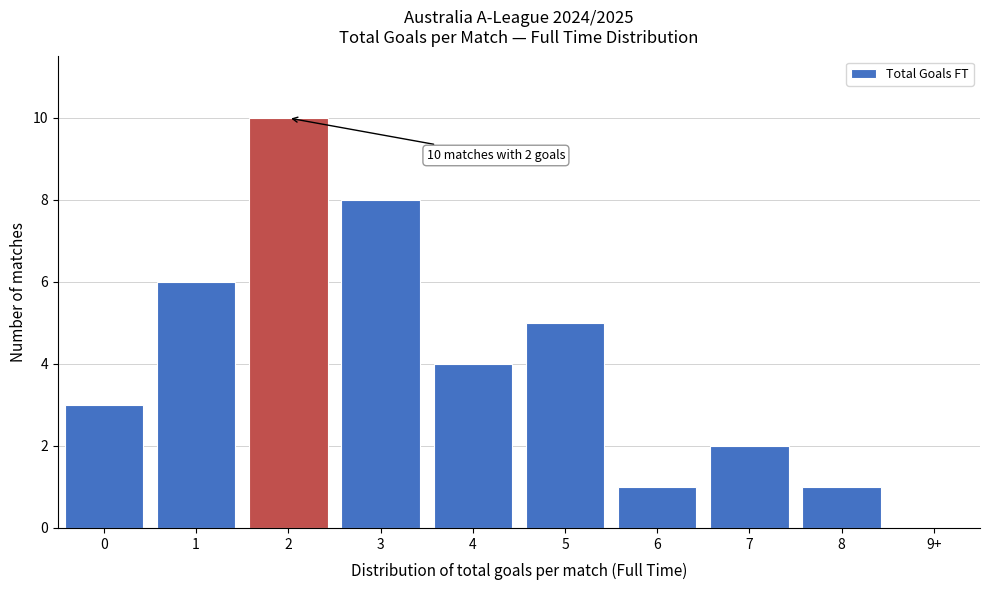

Reading left to right, extract all data points from this chart.

0=3	1=6	2=10	3=8	4=4	5=5	6=1	7=2	8=1	9+=0